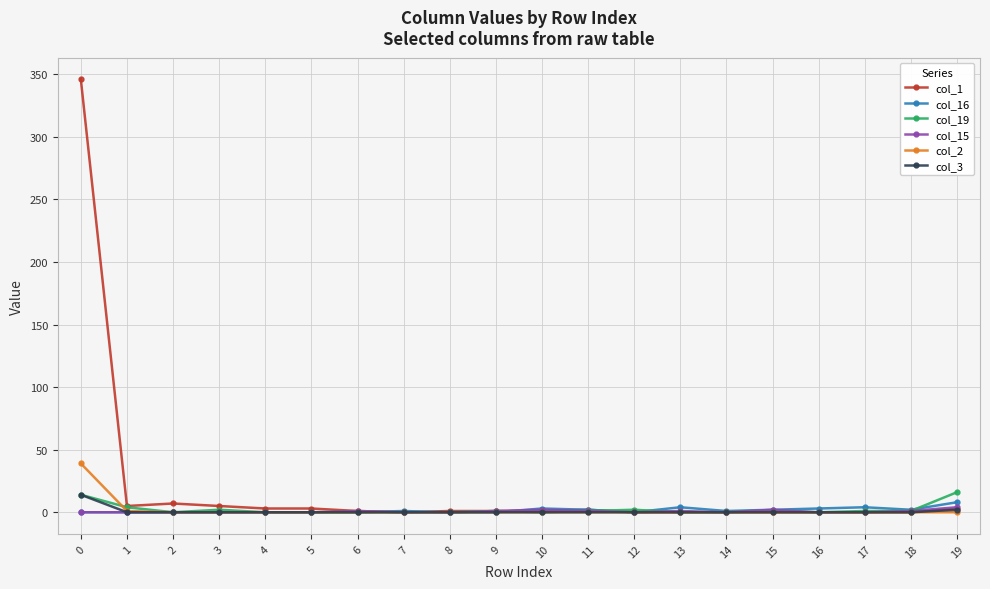

At how many categories does at least one series exceed 67?

1